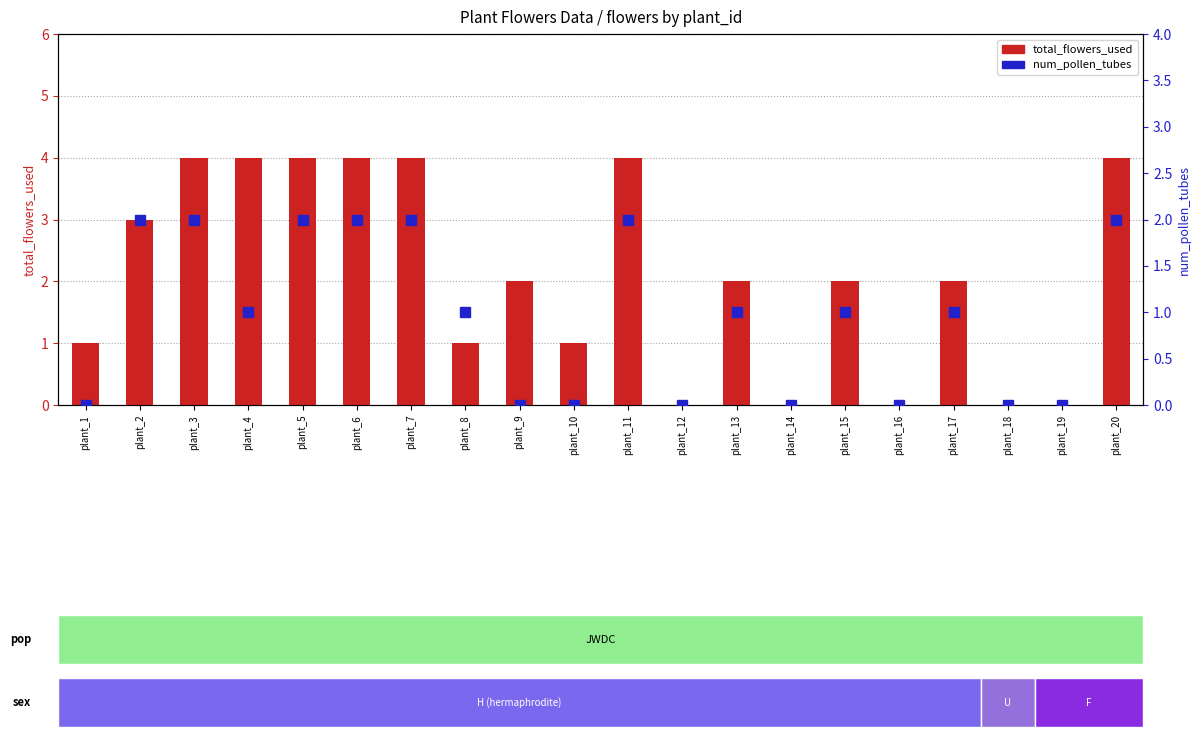

At plant_7, list the series in order from smallest to largest.

num_pollen_tubes, total_flowers_used